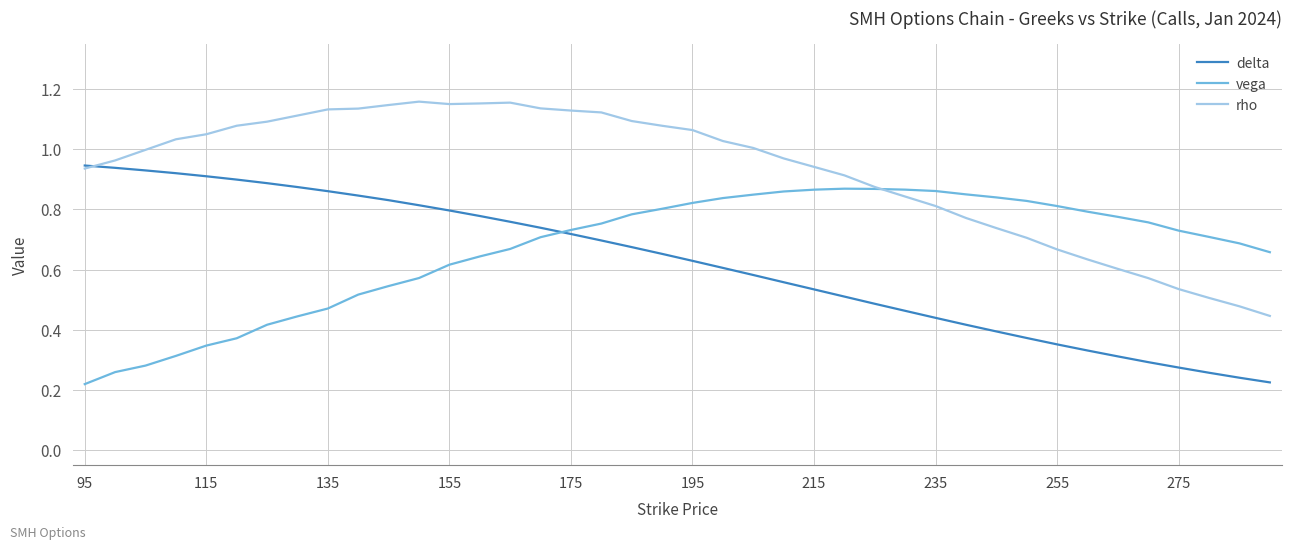

Rank the series by their maximum value, from lowest to highest.

vega, delta, rho